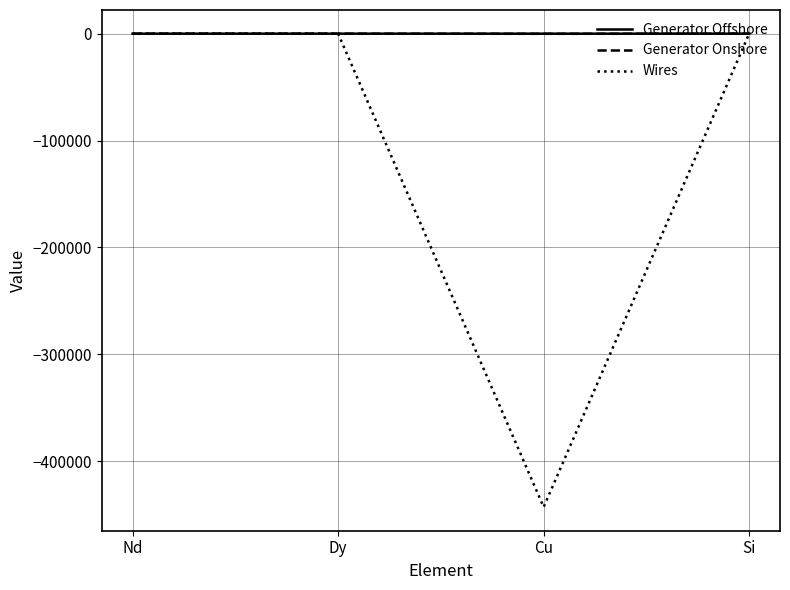

Which series has the largest range (max minus min)?

Wires